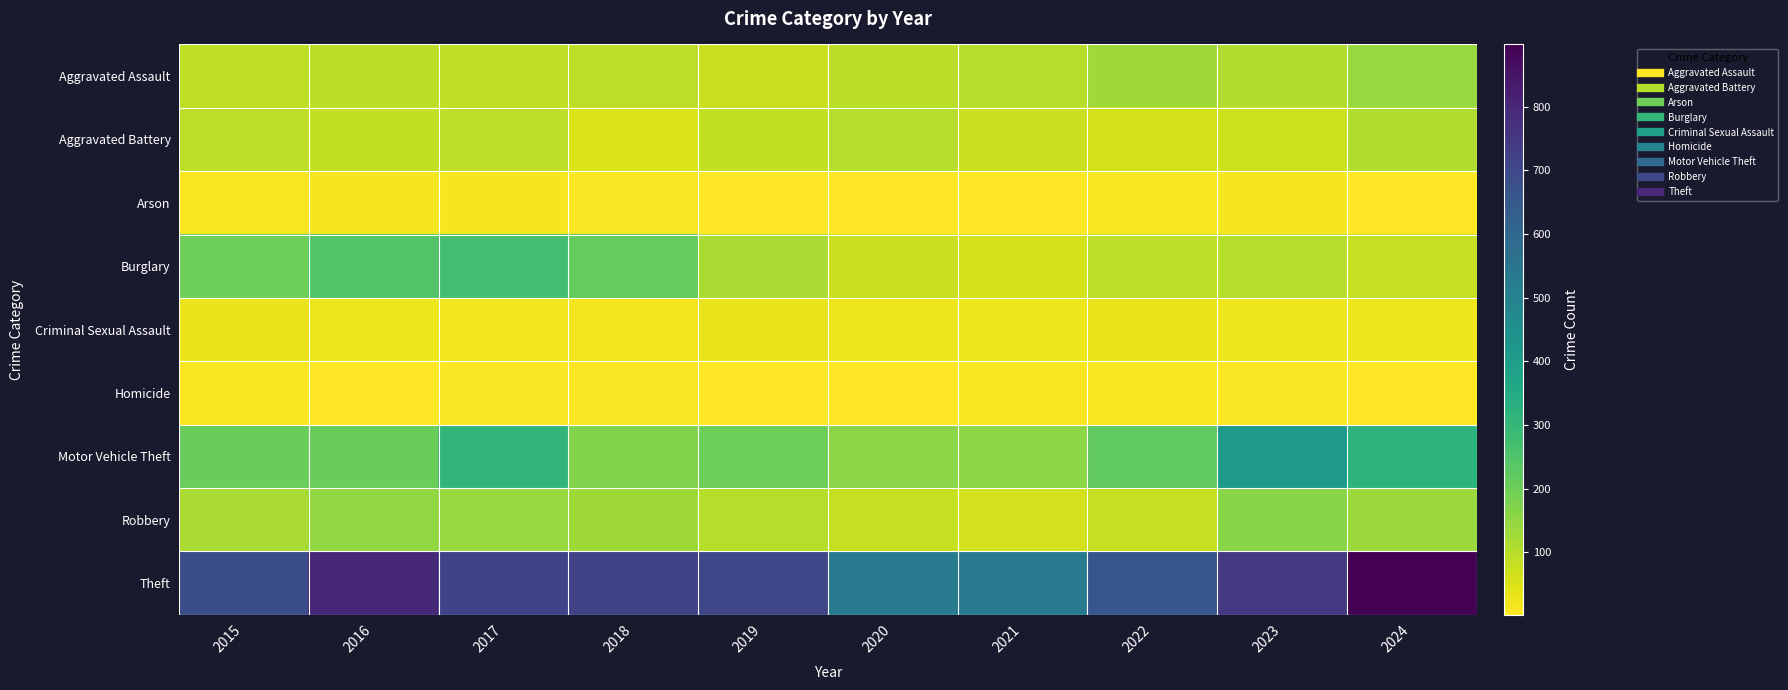

List the series in order of their peak value, lowest first.

Homicide, Arson, Criminal Sexual Assault, Aggravated Battery, Aggravated Assault, Robbery, Burglary, Motor Vehicle Theft, Theft